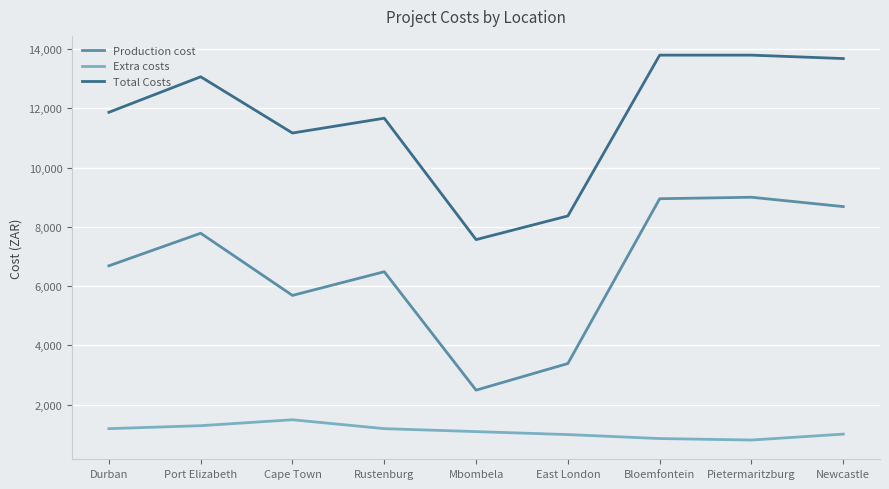

Is the value of Production cost at Port Elizabeth greater than the value of Total Costs at Pietermaritzburg?

No